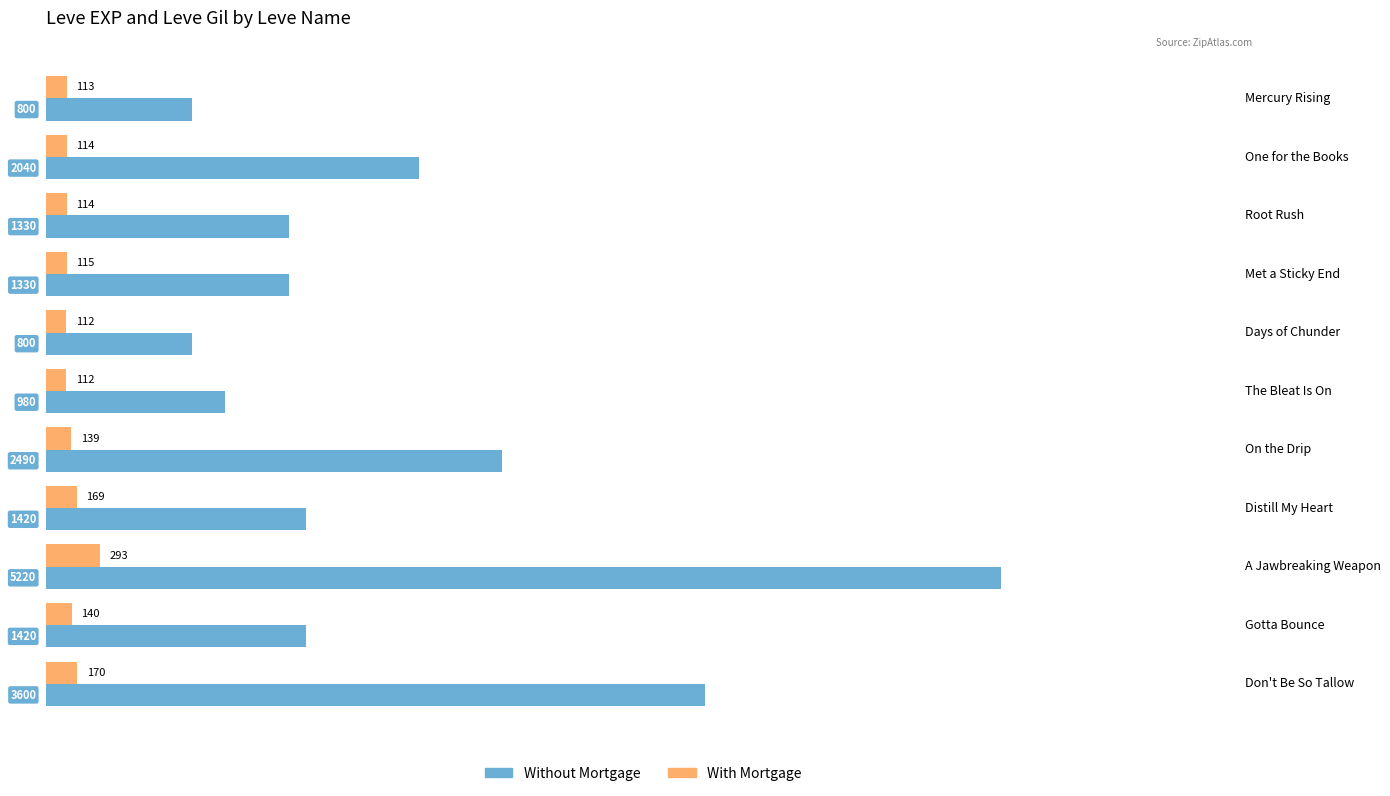

What is the difference between the highest and lowest values at Don't Be So Tallow?

3430